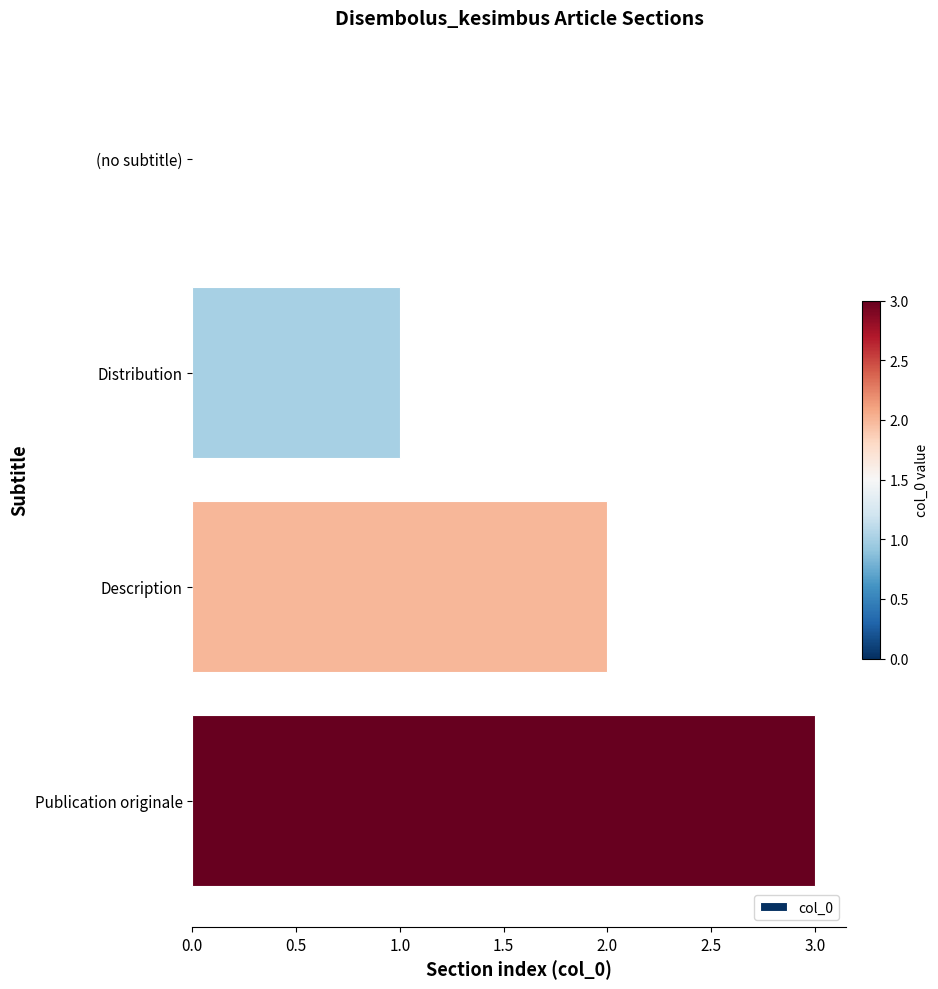

Read the value at Publication originale.

3